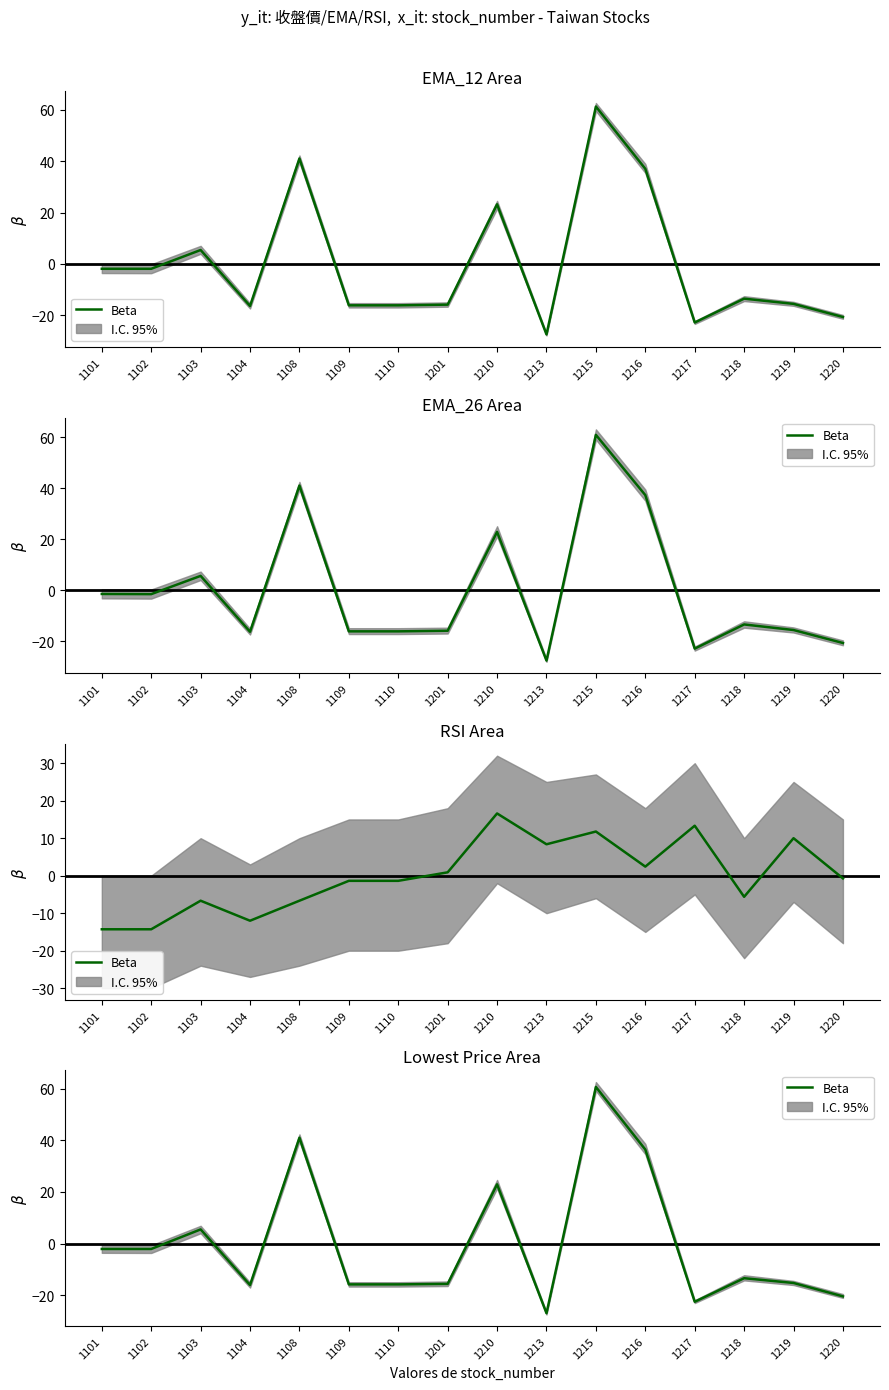

Where does the data first go above -13?

1101